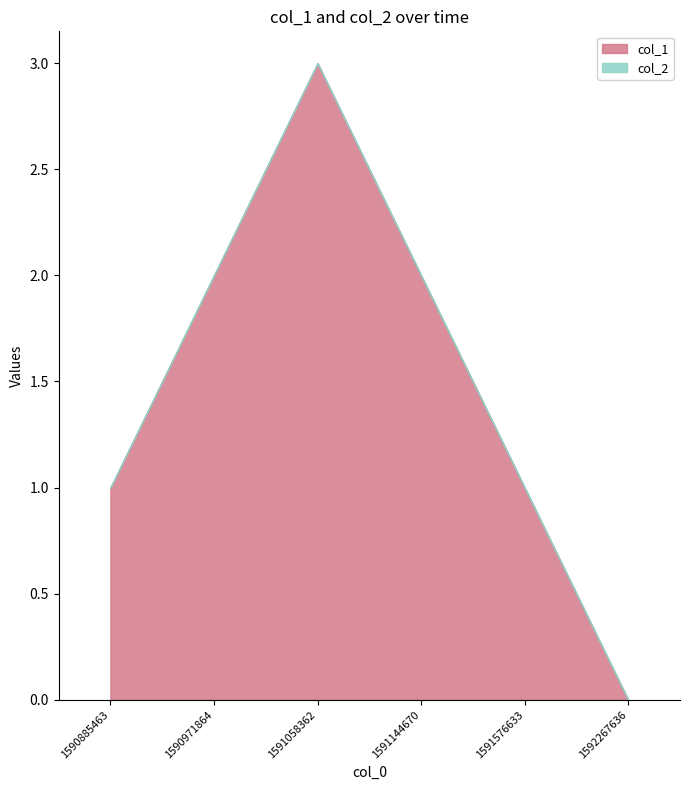

The value at 1591576633 is 1. True or false?

True